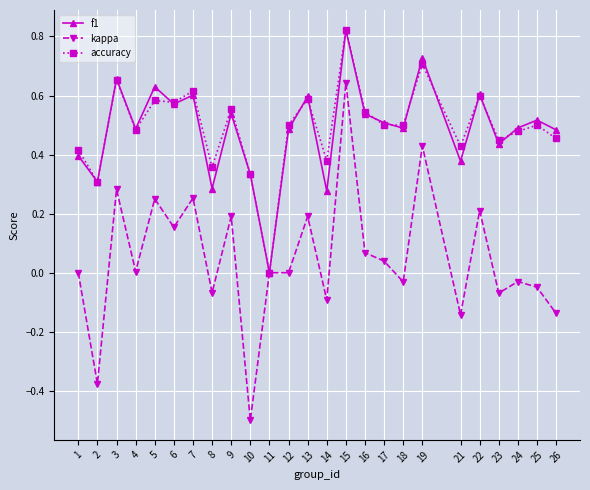

What is the sum of all f1 values?

12.2